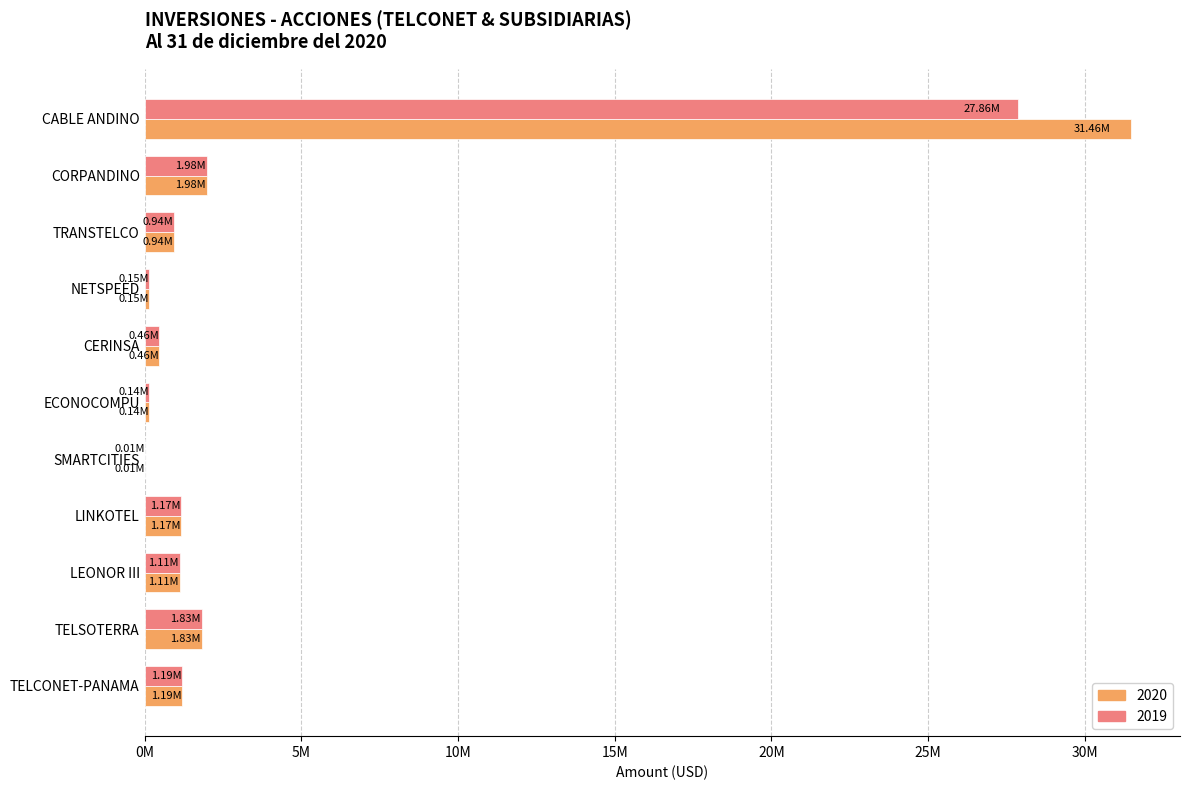

True or false: 2019 has a value of 766279.5 at CERINSA.

False